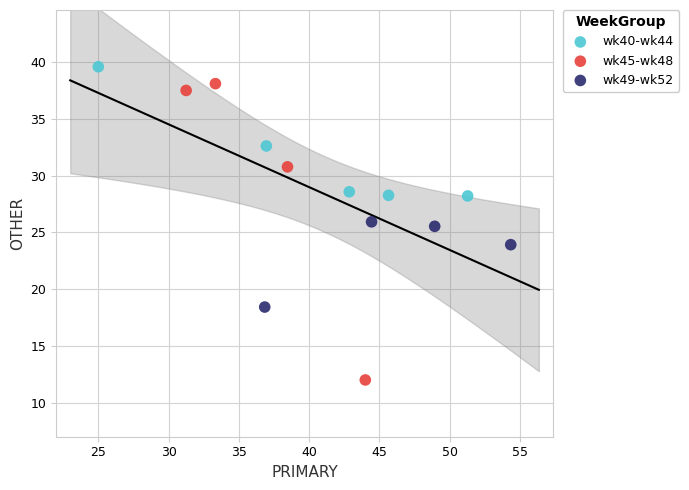

What are all the series names shown in the legend?

wk40-wk44, wk45-wk48, wk49-wk52